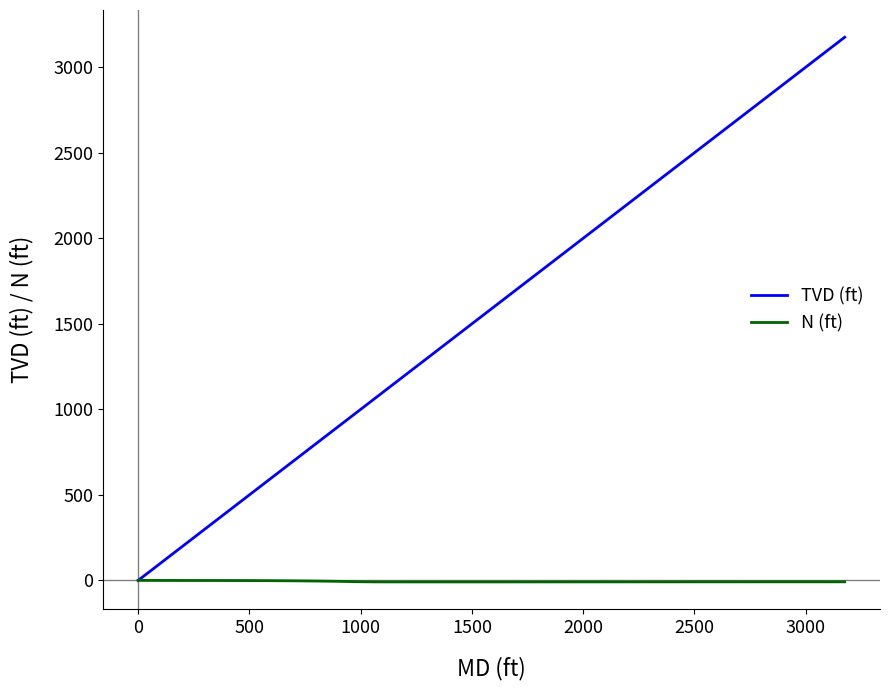

What is the maximum value shown in the chart?

3174.8